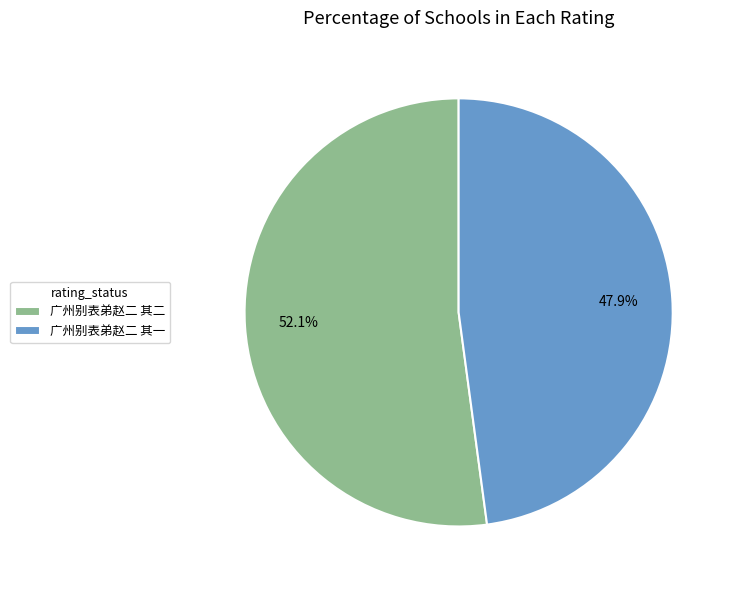

What is the largest slice in the pie chart?

广州别表弟赵二 其二